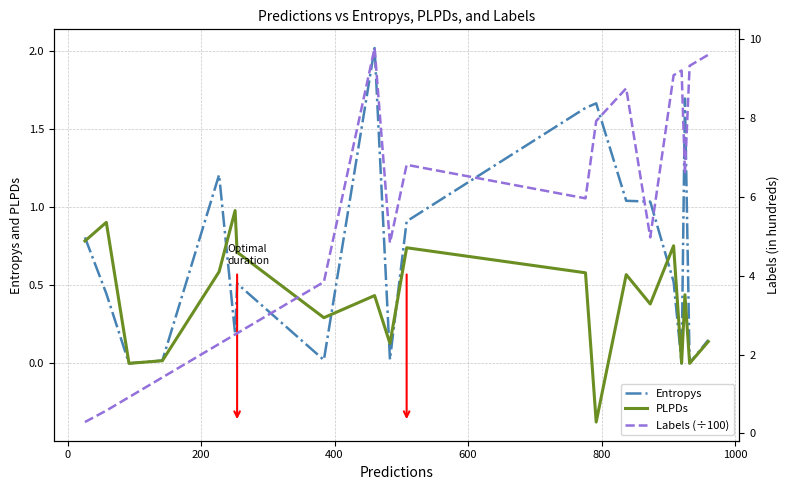

What are all the series names shown in the legend?

Entropys, PLPDs, Labels (÷100)